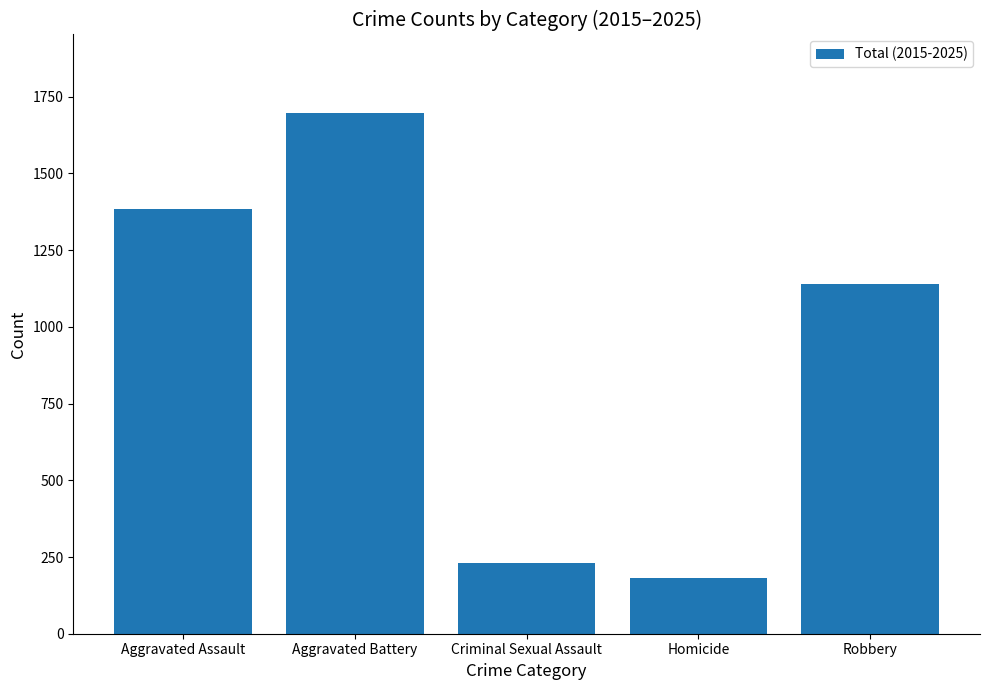

List the labels in order of value, smallest first.

Homicide, Criminal Sexual Assault, Robbery, Aggravated Assault, Aggravated Battery